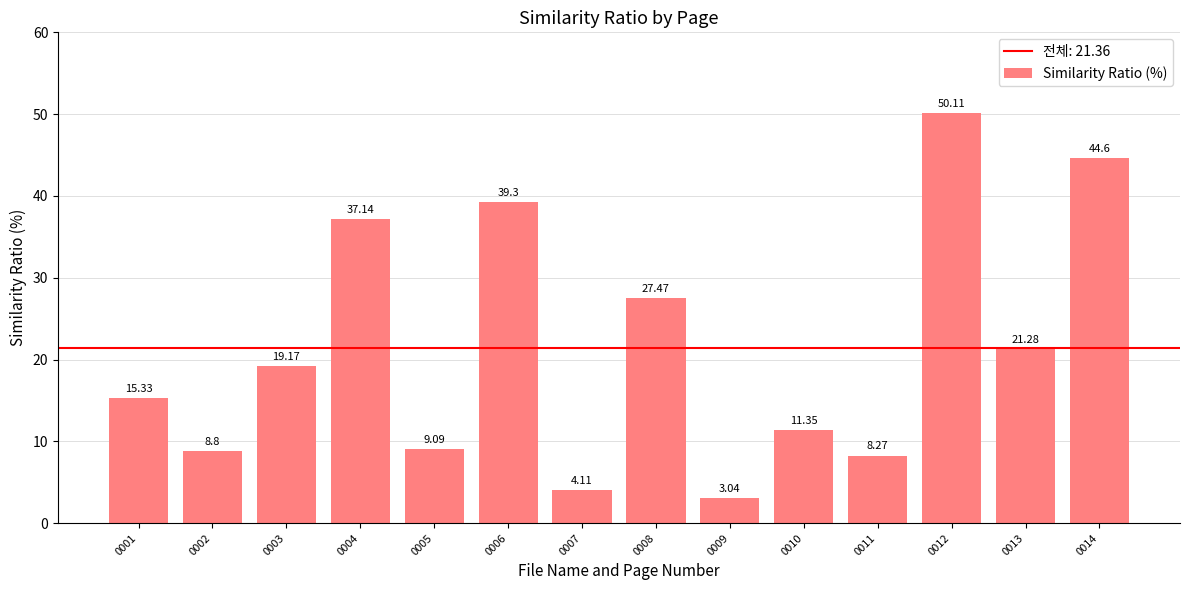

The value at 0014 is 15.3. True or false?

False